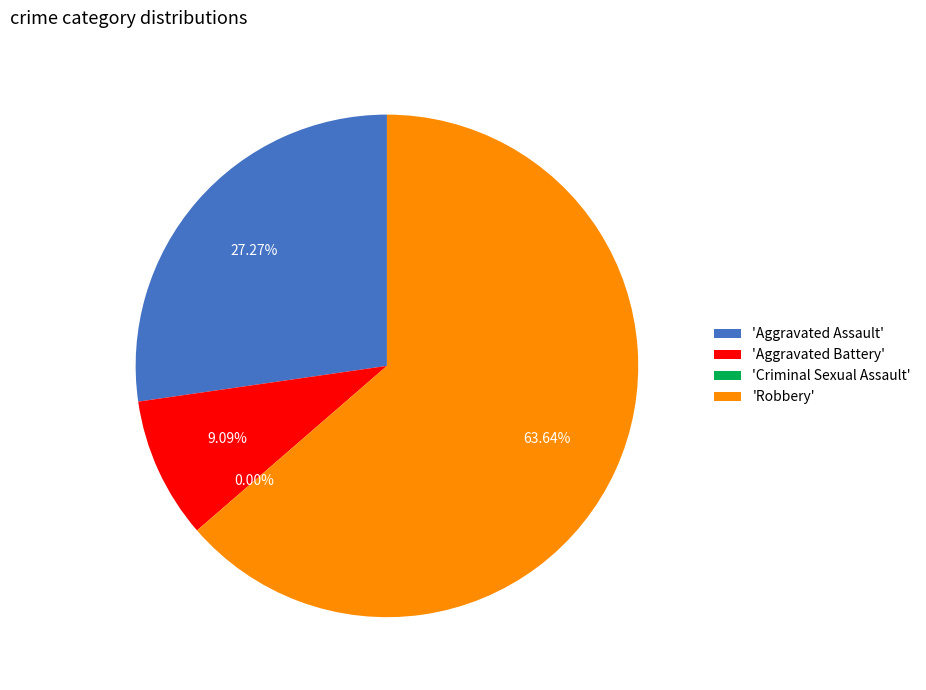

Which slice represents more than half of the pie?

Robbery